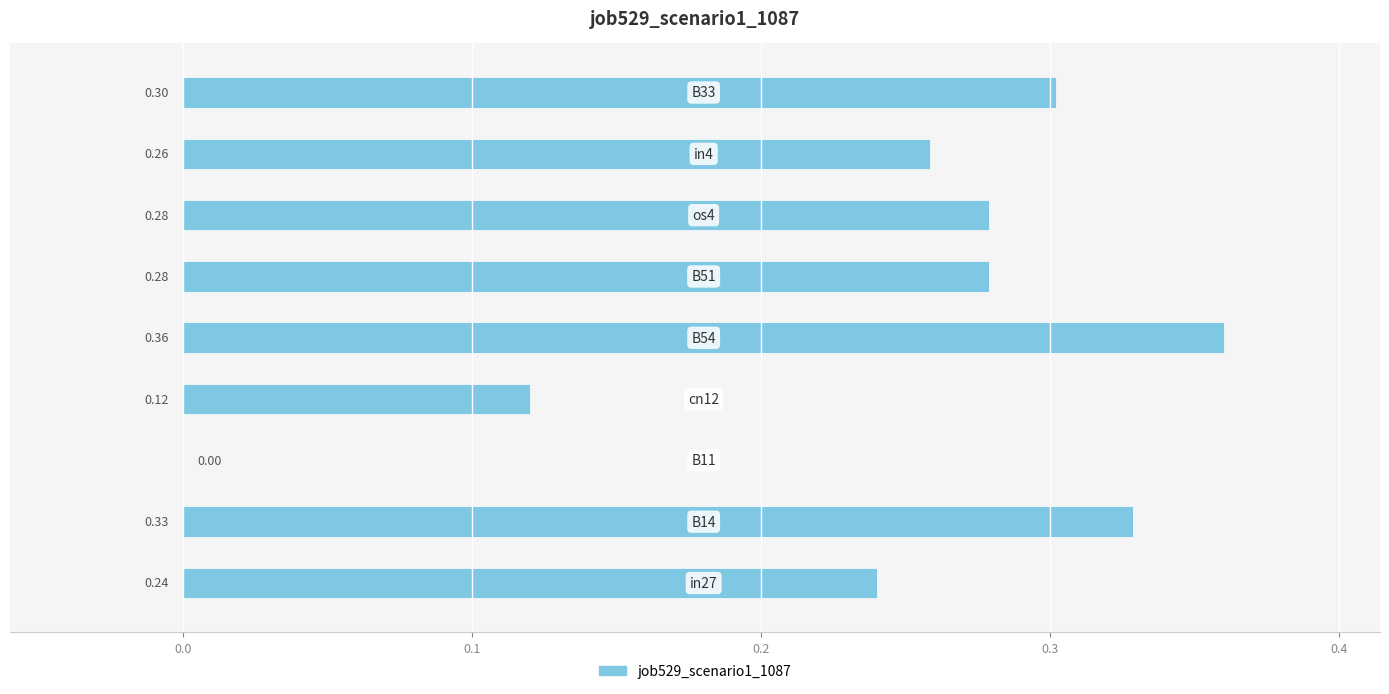

What is the sum of all values?

2.2